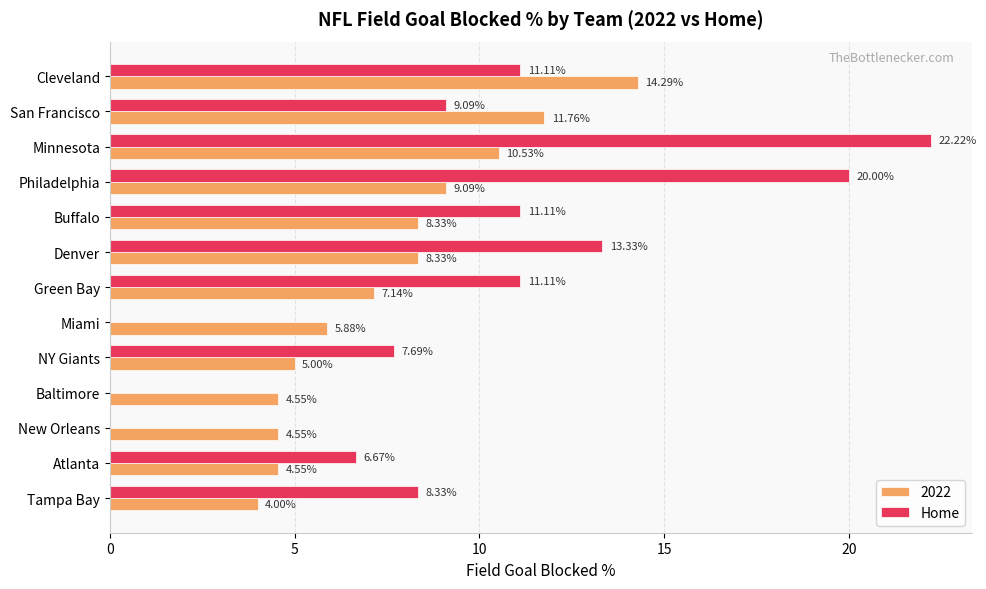

Between Tampa Bay and Baltimore, which series saw the biggest shift?

Home